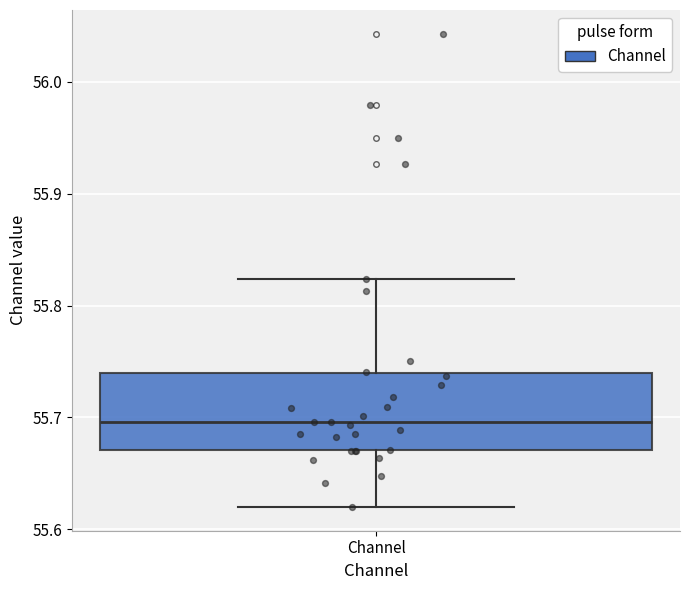

Where is the lower edge of the box for Channel on the y-axis? The values are not printed on the chart, so give them approximately, as read against the axis.

55.67